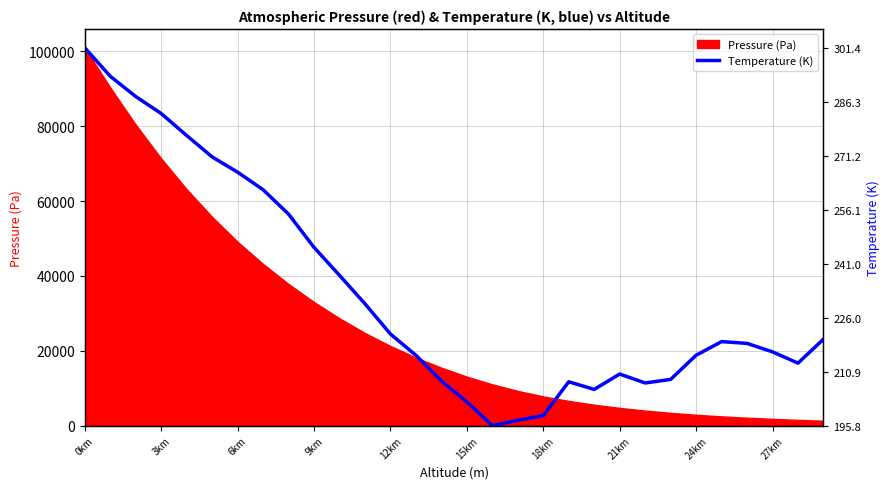

How many lines are shown in the chart?

1